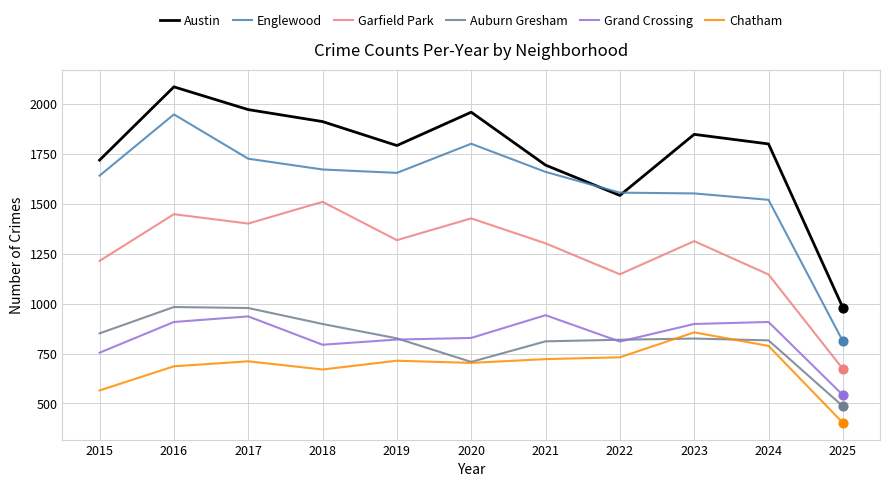

What is the spread (max minus min) of values at 2020?

1256